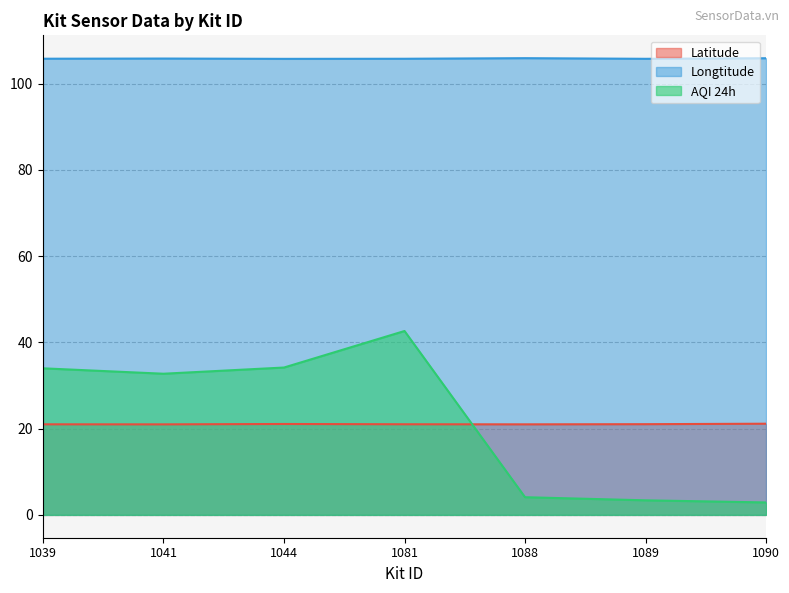

What is the minimum value shown in the chart?

2.9